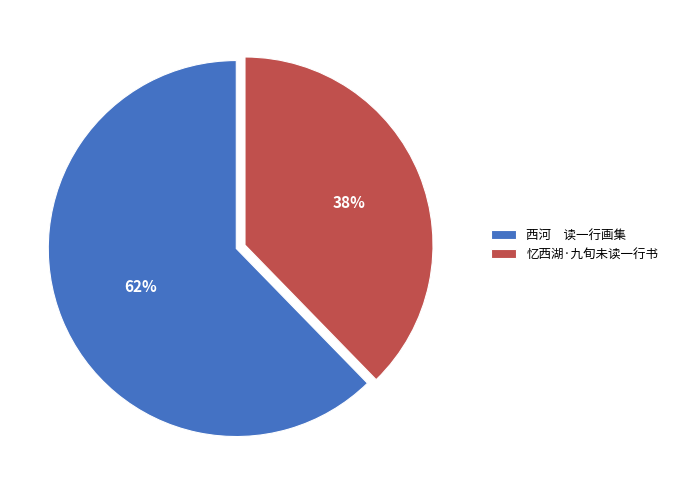

Is it true that 忆西湖·九旬未读一行书 is 26% of the pie?

False